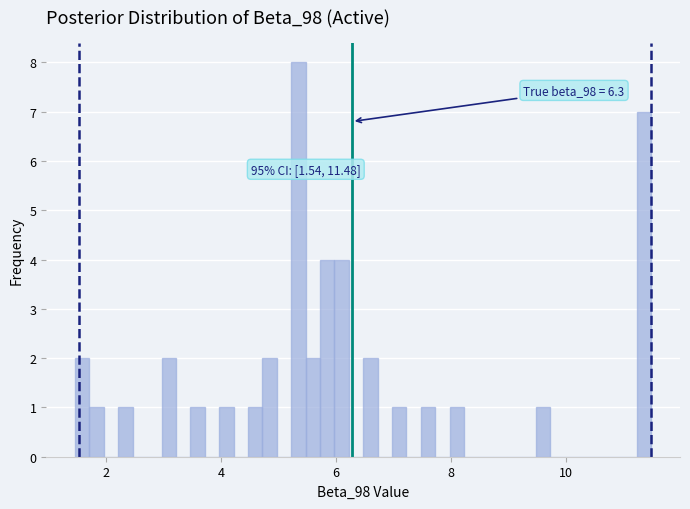

Read against the x-axis, roughly where is the centre of the tallest bar?

5.4